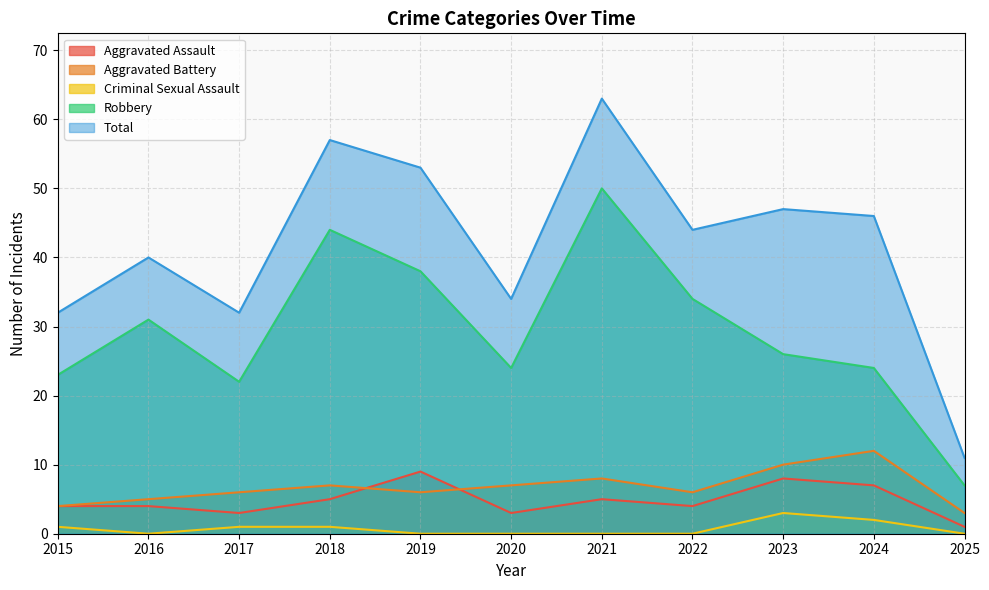

What is the total value across all series at 2019?

106